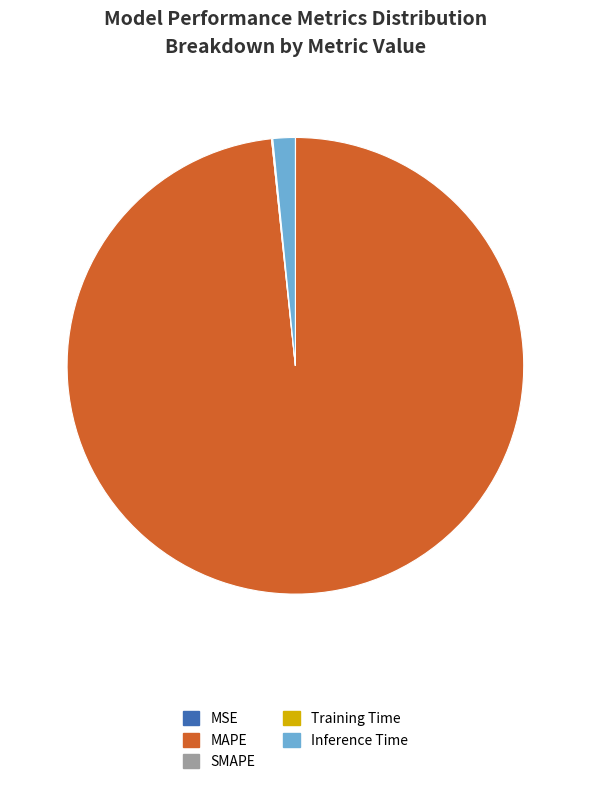

Which category has the biggest portion of the pie?

MAPE